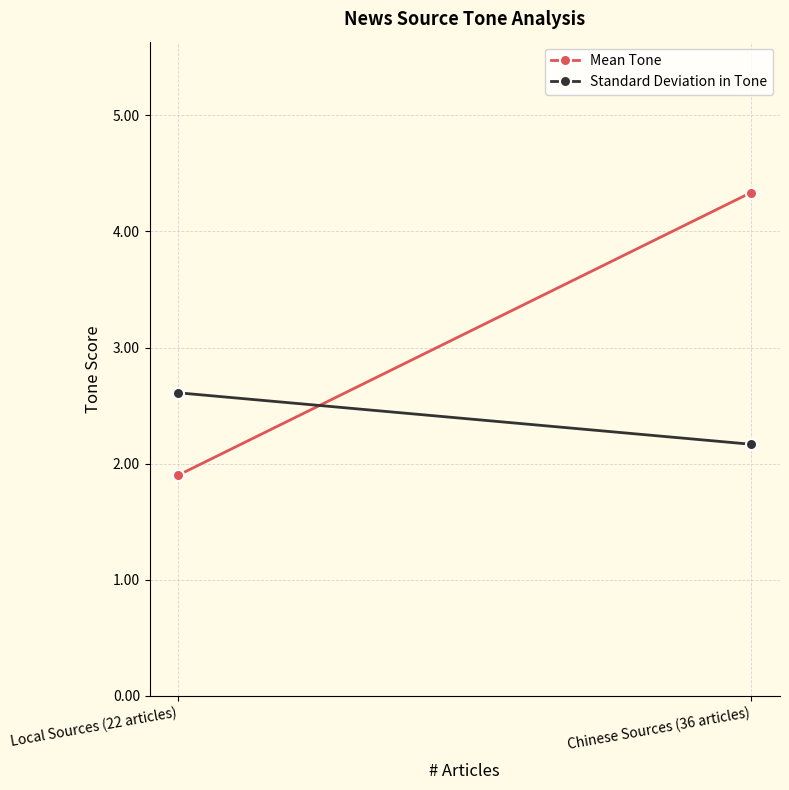

What is the difference between the highest and lowest values at Chinese Sources (36 articles)?

2.2